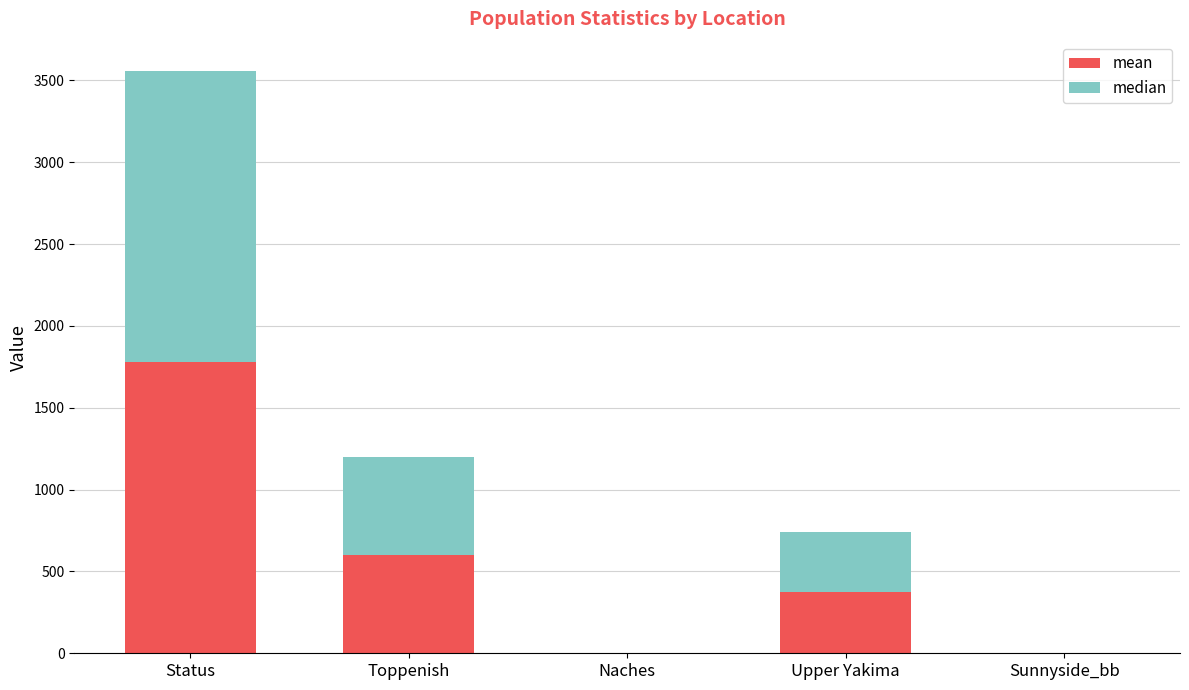

At which category is the sum across all series the highest?

Status